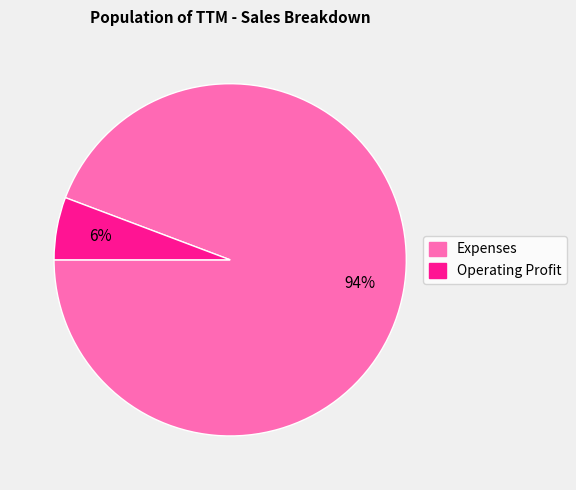

Is Operating Profit the majority of the pie?

No